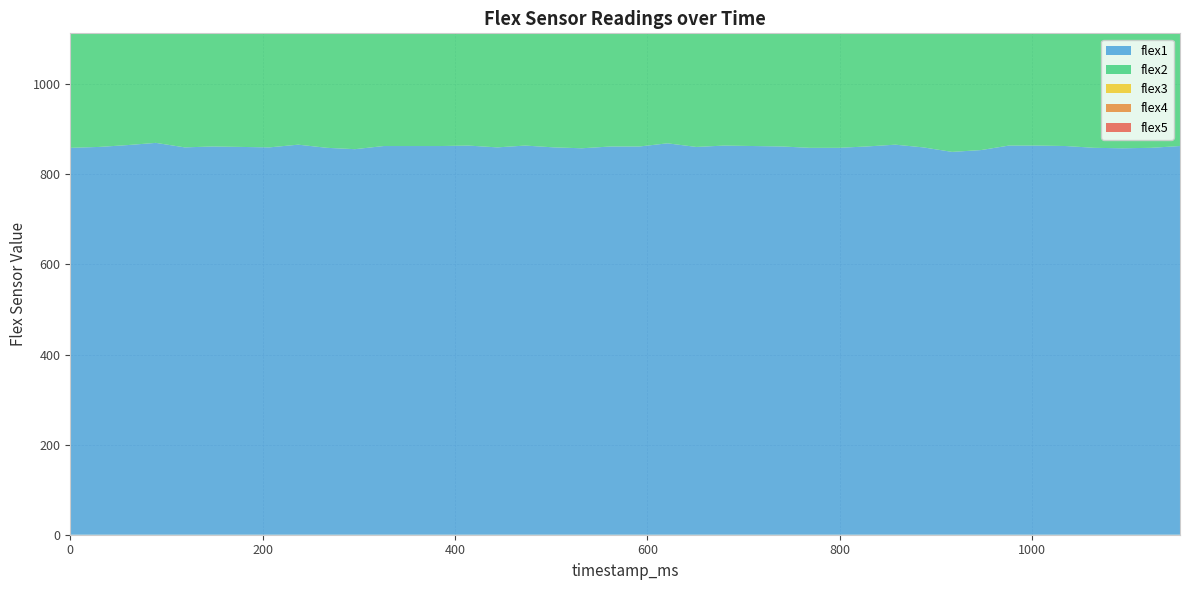

Reading left to right, what are all the values shown in this chart?

flex1: 859	861	865	870	860	862	861	860	866	859	856	863	863	863	864	860	864	860	858	862	862	869	861	864	863	862	859	859	862	866	860	850	854	864	864	863	859	858	859	863
flex2: 787	780	776	787	783	790	790	785	781	786	791	779	785	789	781	779	782	788	783	778	781	790	788	778	780	786	785	787	787	793	773	785	786	785	781	789	779	789	785	773
flex3: 791	797	796	790	796	788	801	799	788	789	791	793	789	778	791	798	783	782	795	803	794	794	781	795	796	800	787	790	795	786	790	780	792	788	788	796	791	790	793	791
flex4: 930	918	935	933	922	924	926	910	903	920	919	937	919	922	934	922	926	921	911	918	931	909	923	921	915	913	921	918	915	913	918	922	930	900	912	920	910	906	904	918
flex5: 948	961	944	940	954	950	939	960	958	940	940	935	959	938	949	947	931	949	938	948	934	937	951	948	930	945	947	943	945	947	939	944	942	940	939	945	944	930	955	968